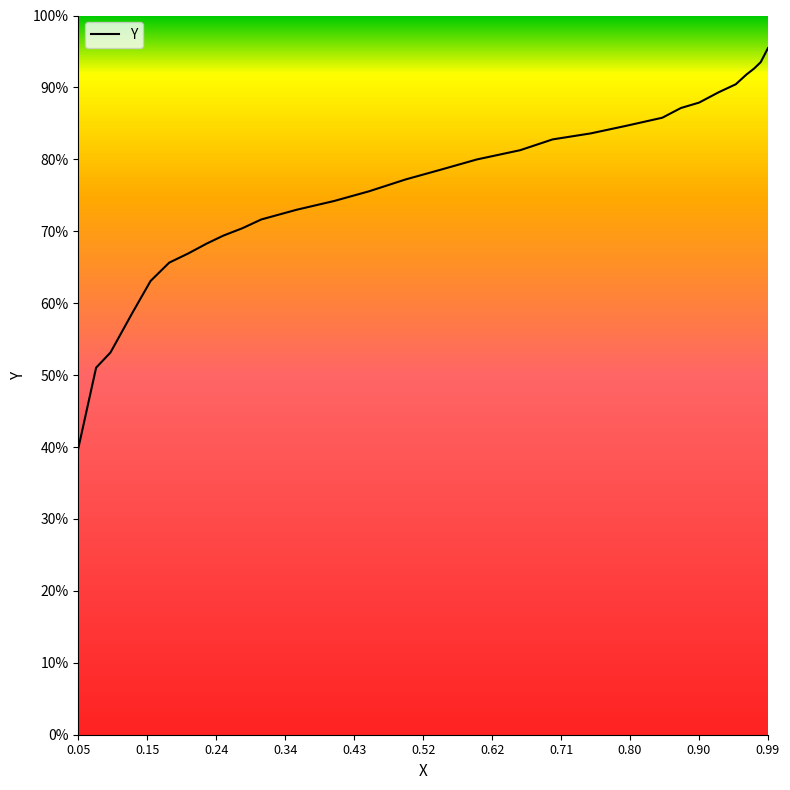

What is the difference between the maximum and minimum values?

55.7